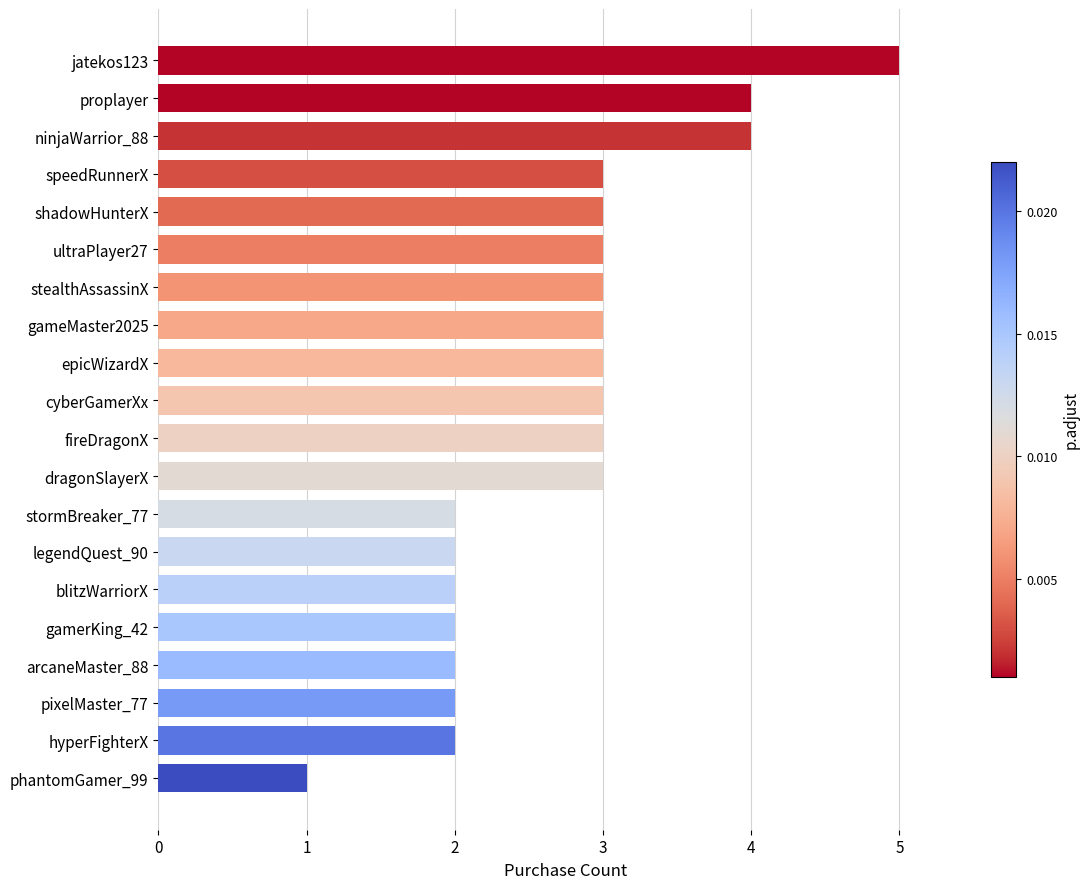

The chart shows a value of 2 at blitzWarriorX. True or false?

True